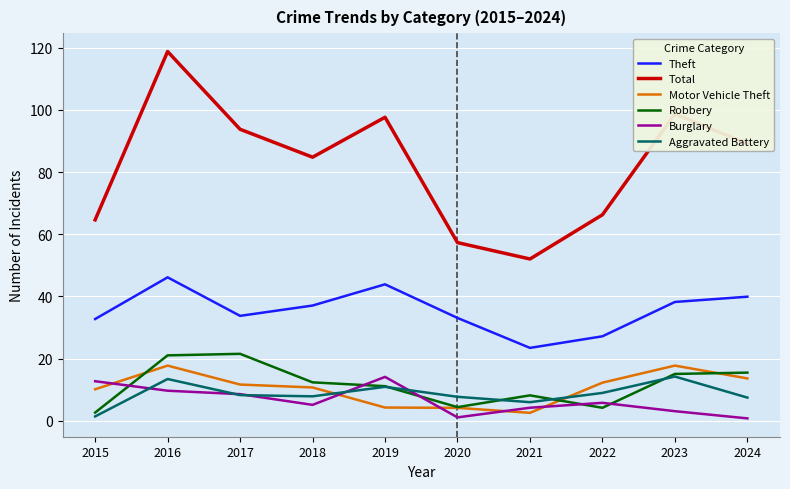

Reading left to right, transcribe all the data shown in this chart.

Theft: 2015=32.7	2016=46.2	2017=33.8	2018=37.1	2019=43.9	2020=33.1	2021=23.5	2022=27.2	2023=38.2	2024=39.9
Total: 2015=64.6	2016=118.8	2017=93.8	2018=84.8	2019=97.7	2020=57.3	2021=52.1	2022=66.3	2023=98.7	2024=89.1
Motor Vehicle Theft: 2015=10.1	2016=17.7	2017=11.7	2018=10.7	2019=4.3	2020=4.2	2021=2.6	2022=12.3	2023=17.8	2024=13.6
Robbery: 2015=2.6	2016=21.0	2017=21.5	2018=12.4	2019=11.1	2020=4.4	2021=8.2	2022=4.2	2023=15.1	2024=15.5
Burglary: 2015=12.7	2016=9.7	2017=8.6	2018=5.1	2019=14.1	2020=1.1	2021=4.2	2022=5.8	2023=3.1	2024=0.8
Aggravated Battery: 2015=1.4	2016=13.4	2017=8.3	2018=7.9	2019=10.9	2020=7.7	2021=6.0	2022=9.0	2023=14.2	2024=7.5